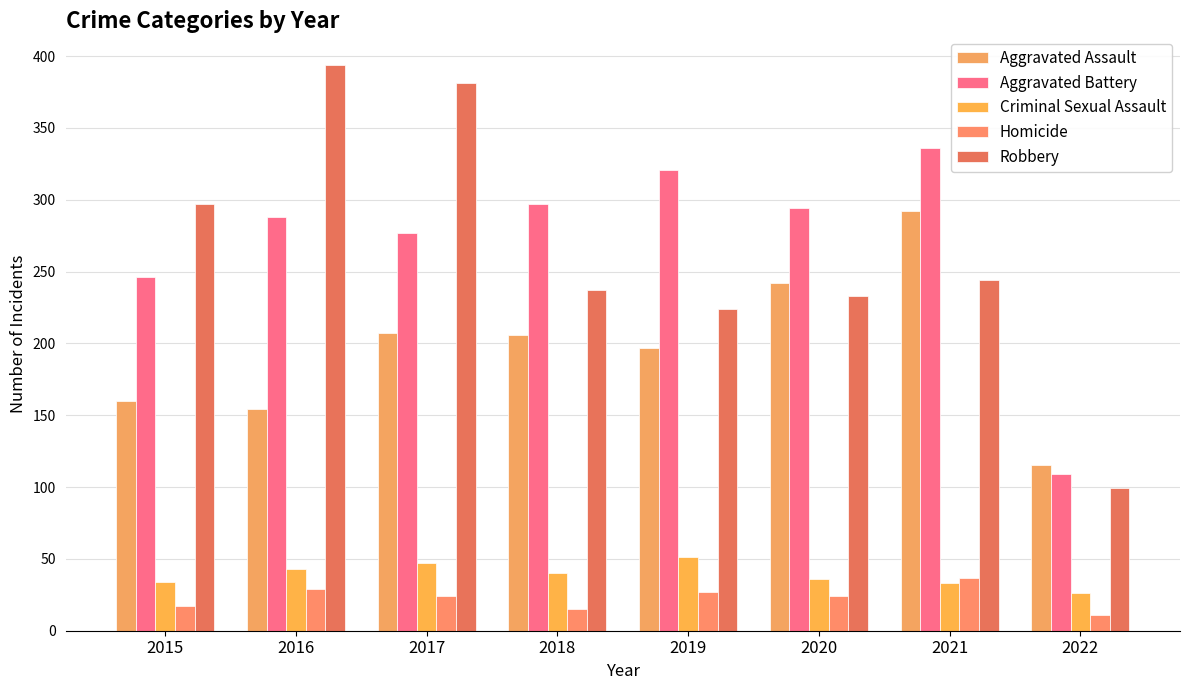

Reading left to right, extract all data points from this chart.

Aggravated Assault: 160	154	207	206	197	242	292	115
Aggravated Battery: 246	288	277	297	321	294	336	109
Criminal Sexual Assault: 34	43	47	40	51	36	33	26
Homicide: 17	29	24	15	27	24	37	11
Robbery: 297	394	381	237	224	233	244	99